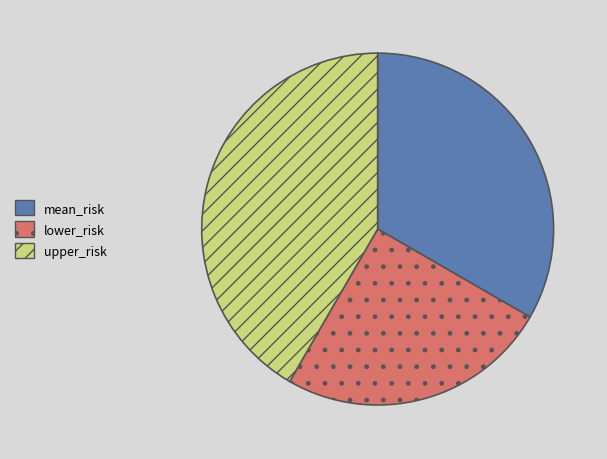

Do lower_risk and mean_risk together represent more than half of the pie?

Yes